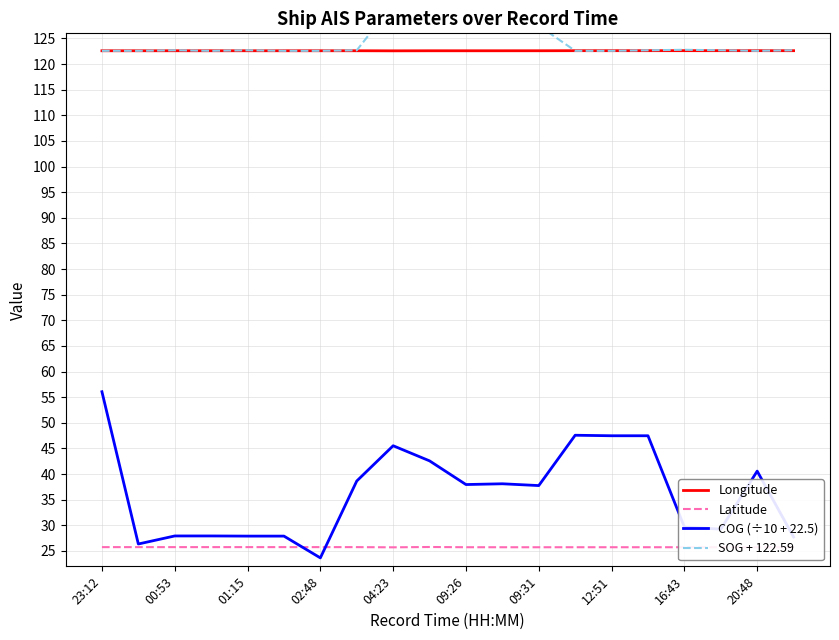

How many interior local peaks does the SOG + 122.59 series have?

5